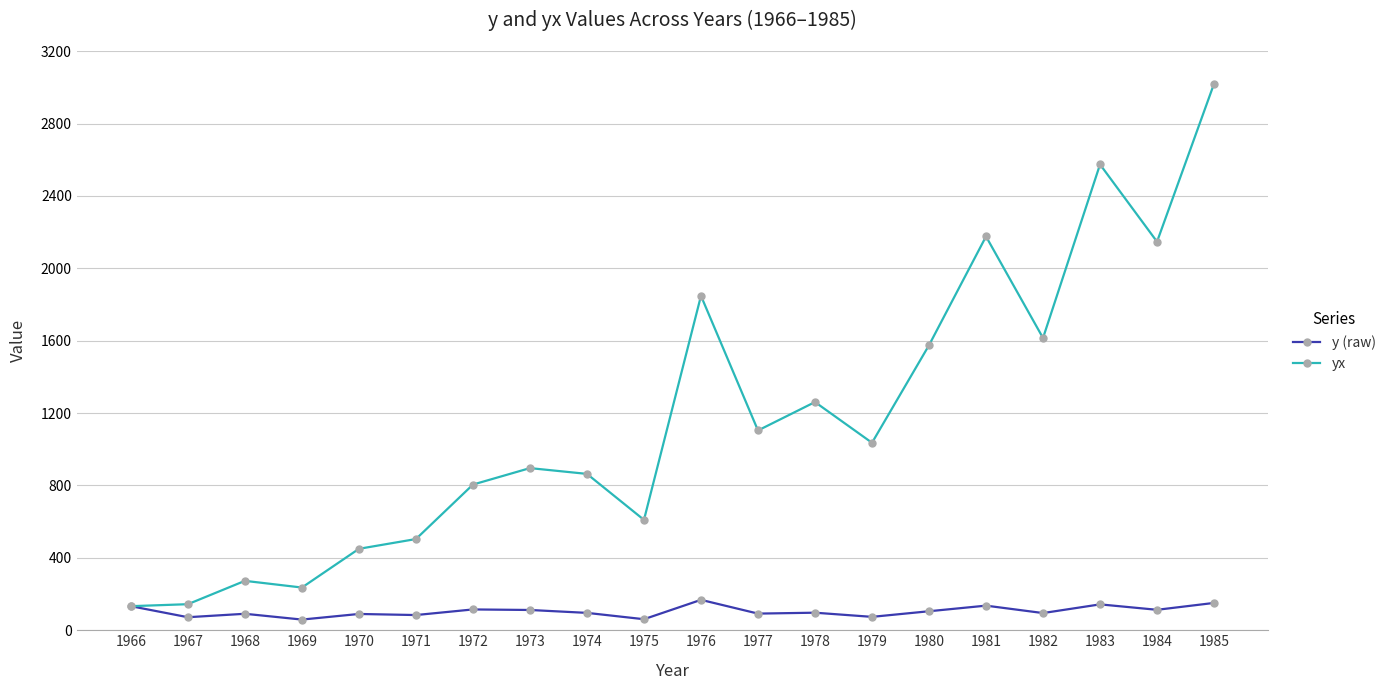

What is the maximum value shown in the chart?

3020